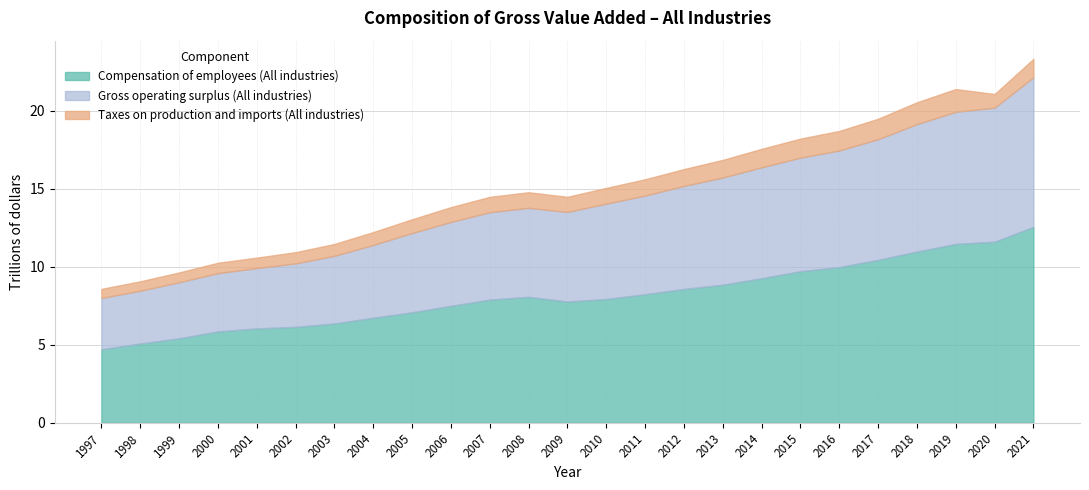

How many lines are shown in the chart?

3